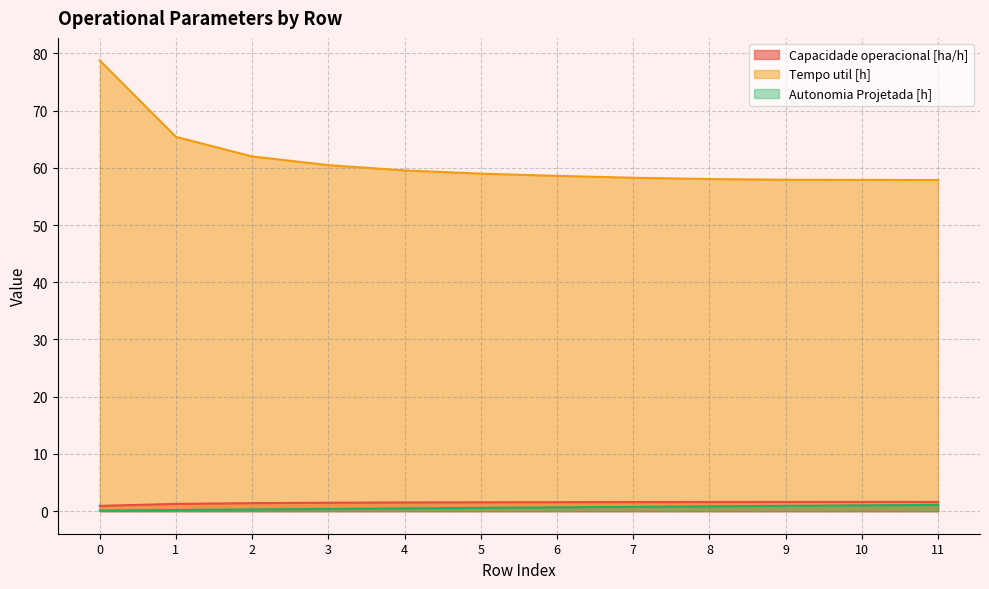

What are all the series names shown in the legend?

Capacidade operacional [ha/h], Tempo util [h], Autonomia Projetada [h]